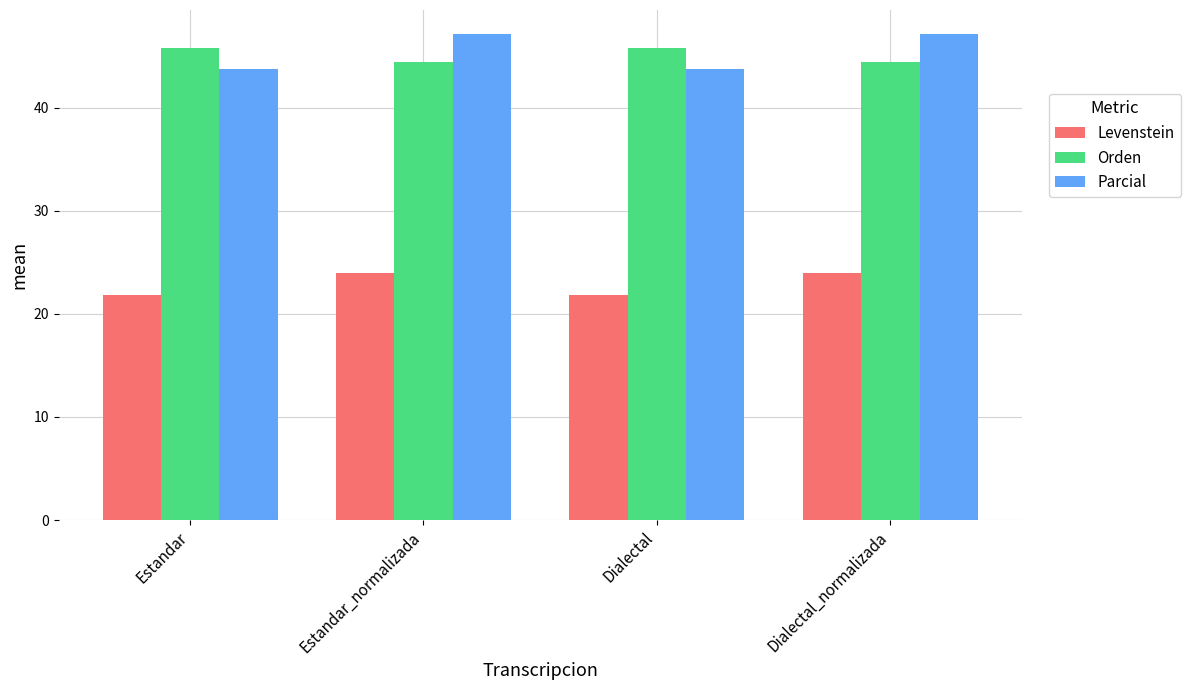

What is the highest value of the Levenstein series?

24.0